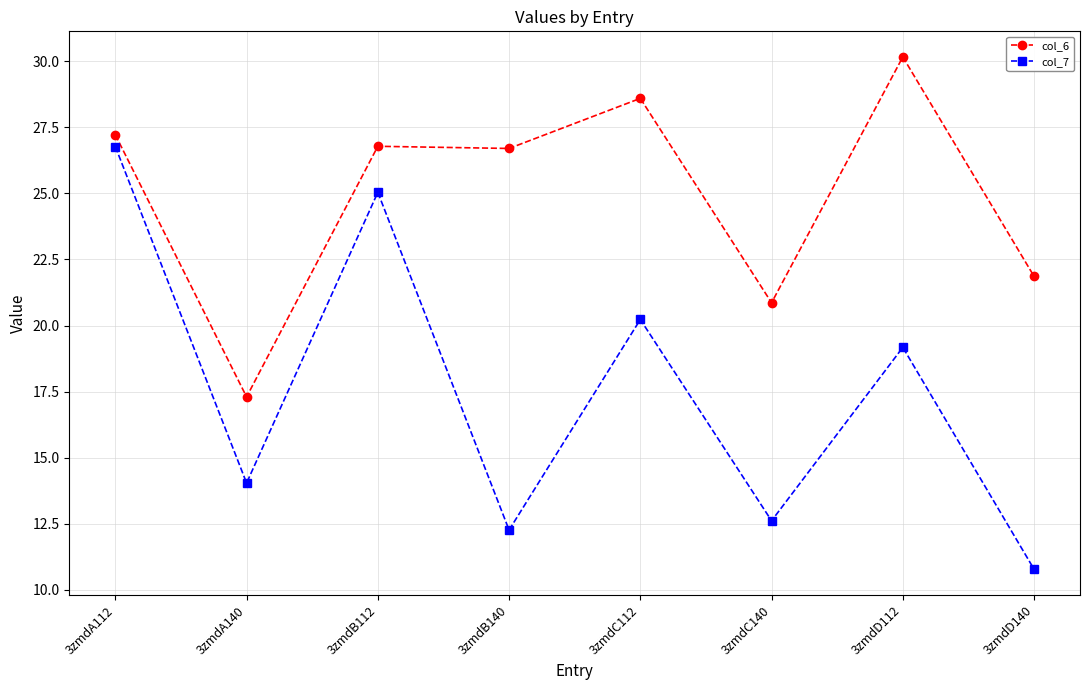

Which series has the largest range (max minus min)?

col_7